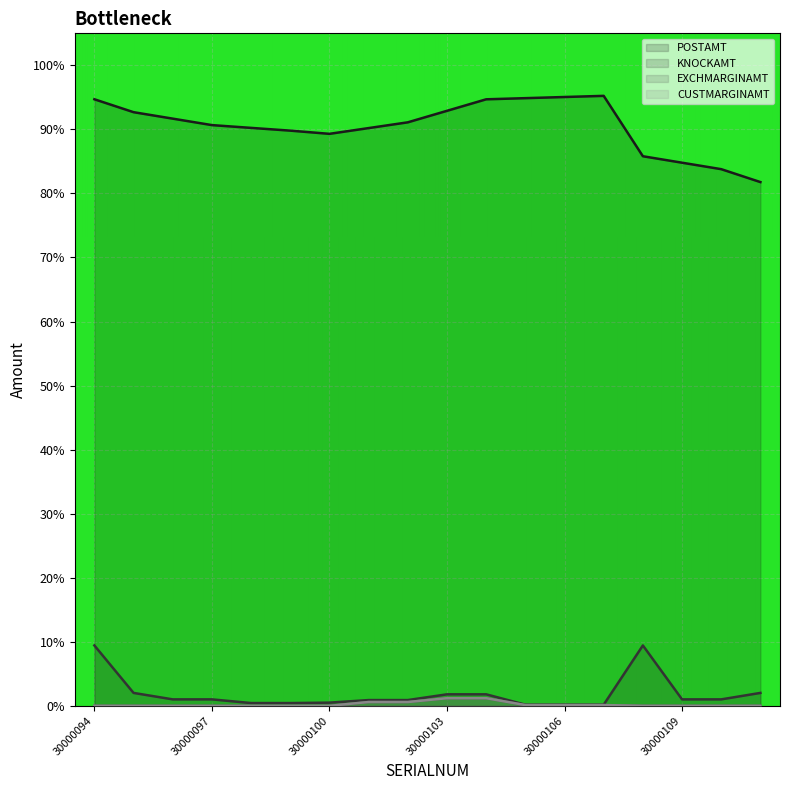

Which label corresponds to the largest value in the chart?

30000107